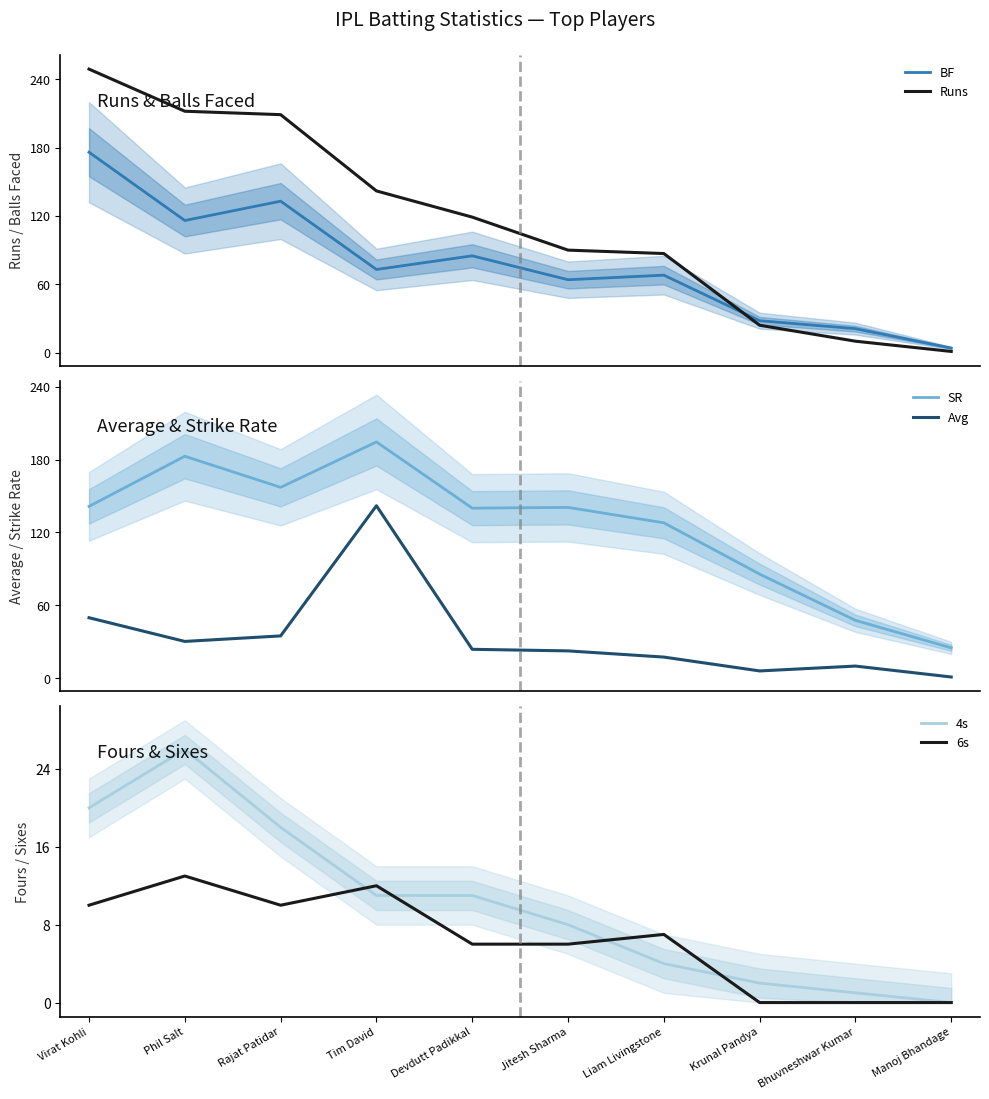

The SR series shows 85.7 at Krunal Pandya. True or false?

True